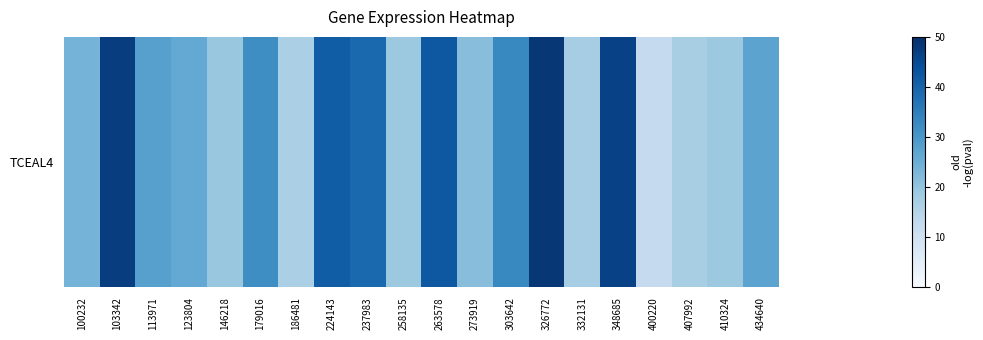

Rank the categories by value from lowest to highest.

400220, 186481, 407992, 332131, 410324, 258135, 146218, 273919, 100232, 123804, 434640, 113971, 179016, 303642, 237983, 224143, 263578, 348685, 103342, 326772